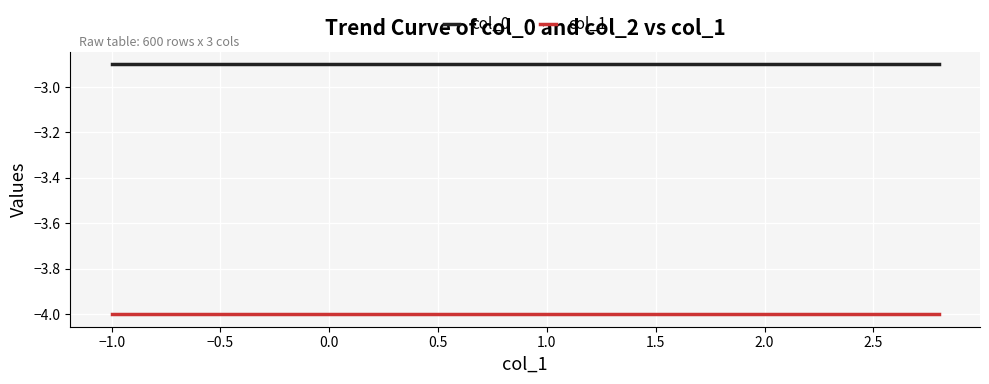

True or false: col_1 and col_0 intersect in this chart.

False